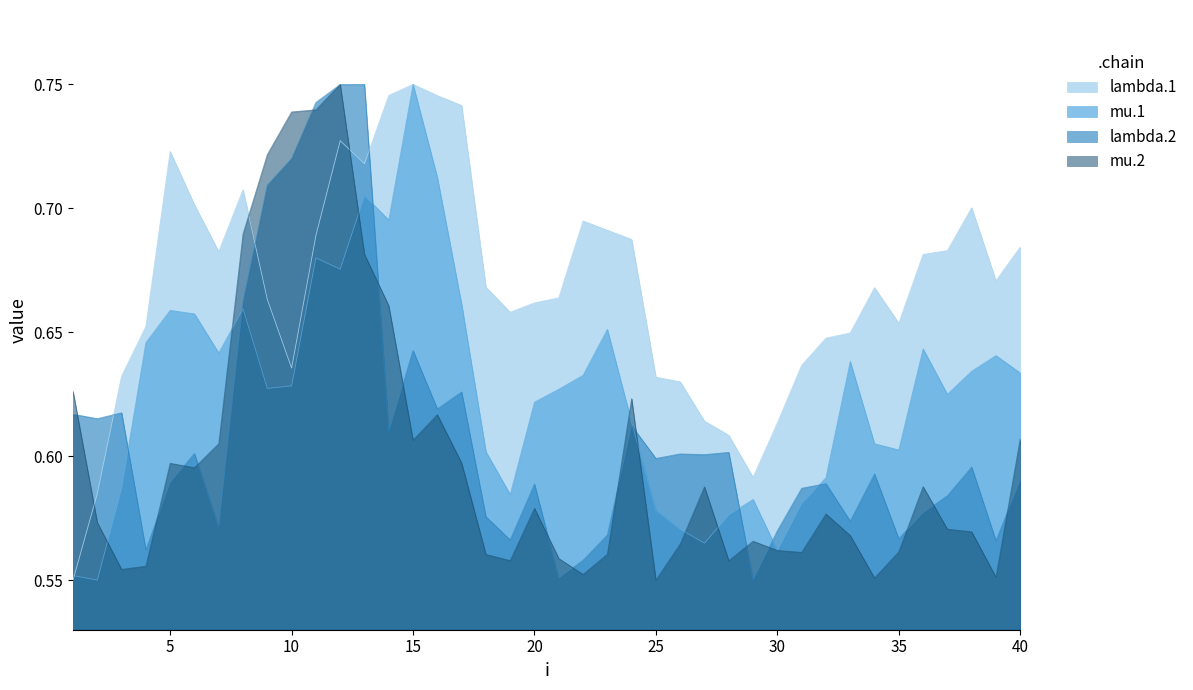

Is it true that mu.2 equals 0.8 at 25?

False